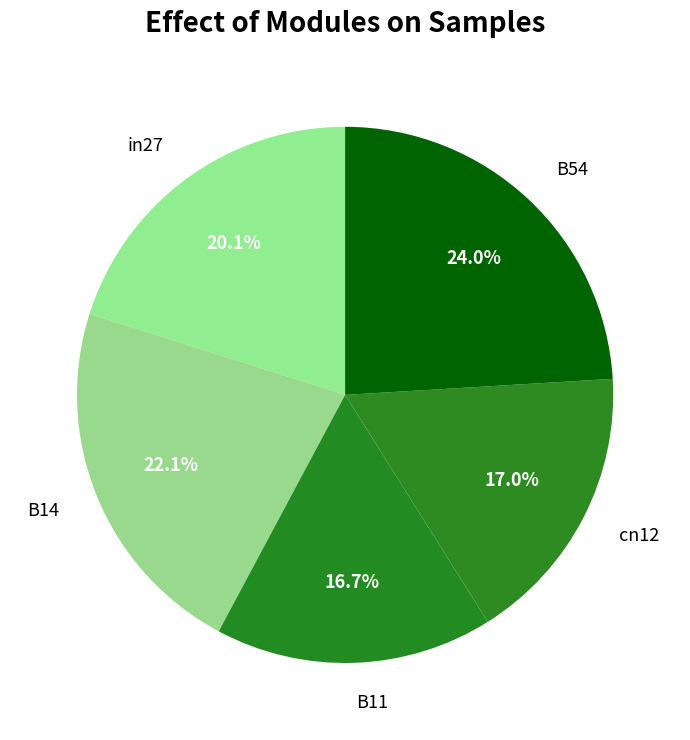

Is it true that B54 is 24% of the pie?

True